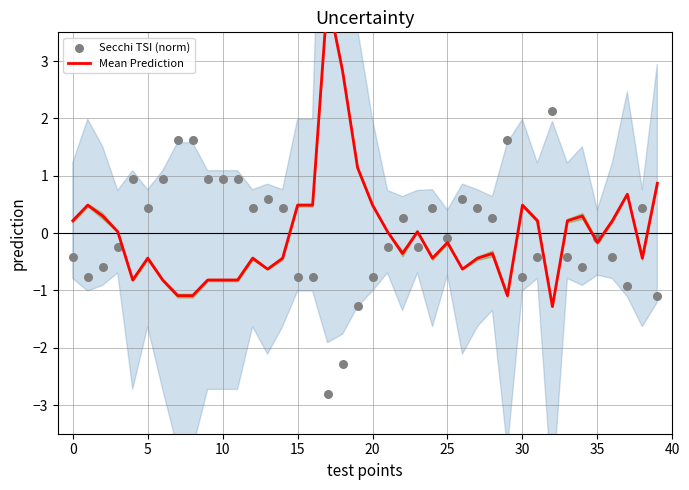

Is the value of Mean Prediction at 24 greater than the value of Secchi TSI (norm) at 10?

No